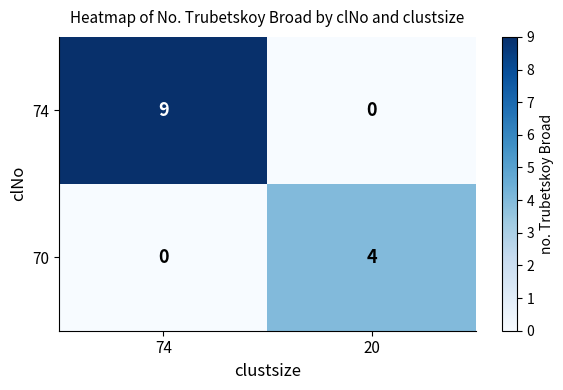

Which series has the widest spread of values?

74